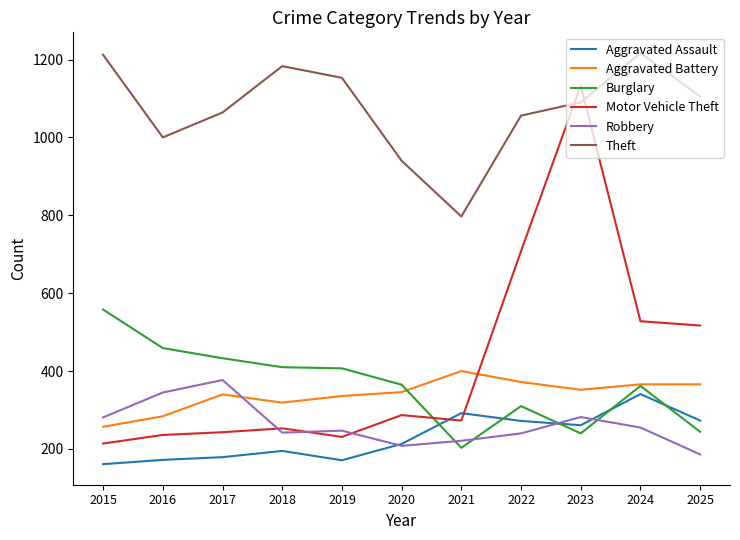

Which series has the largest range (max minus min)?

Motor Vehicle Theft